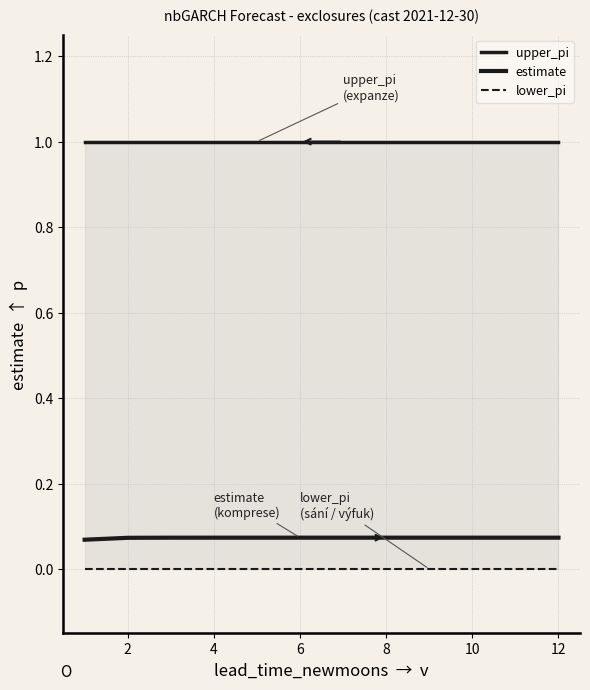

Which has a higher value, 8 or 6?

8